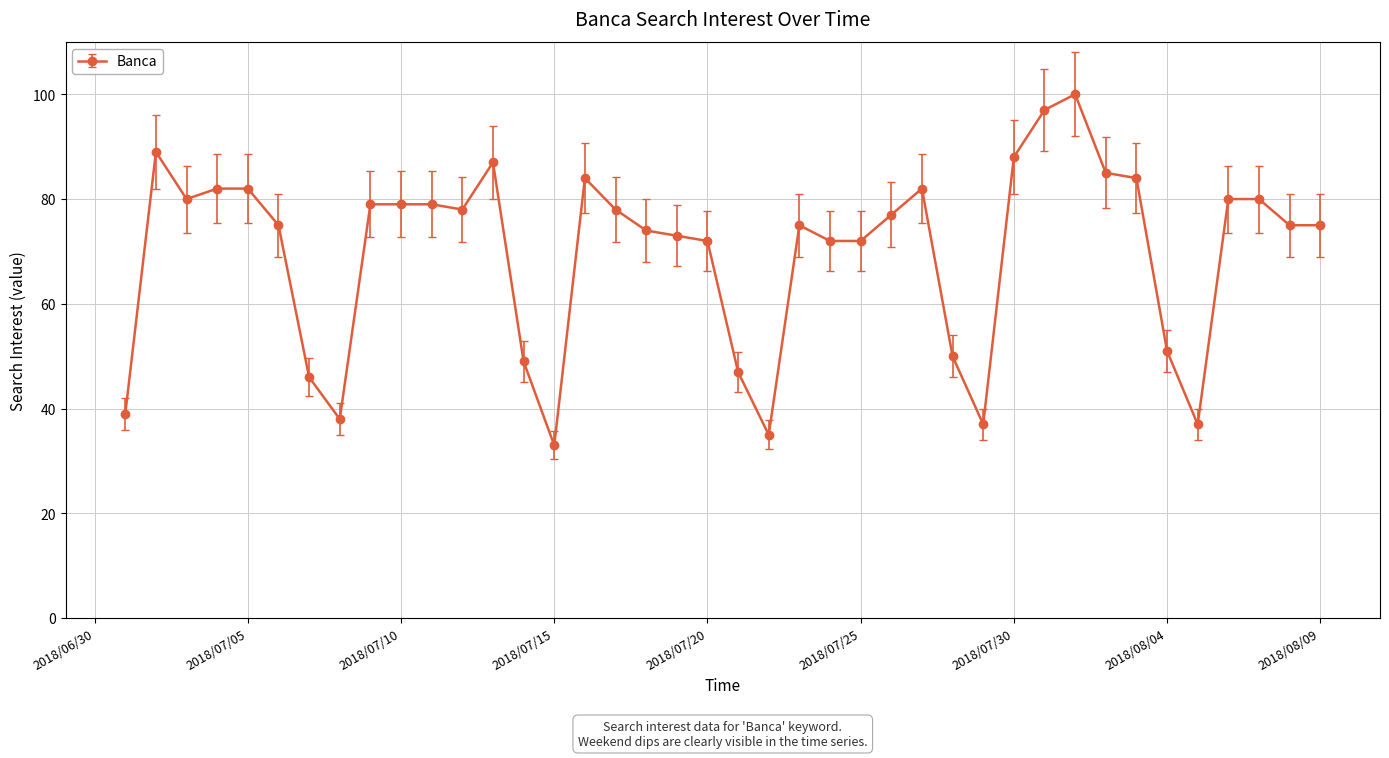

What is the smallest value displayed?

33